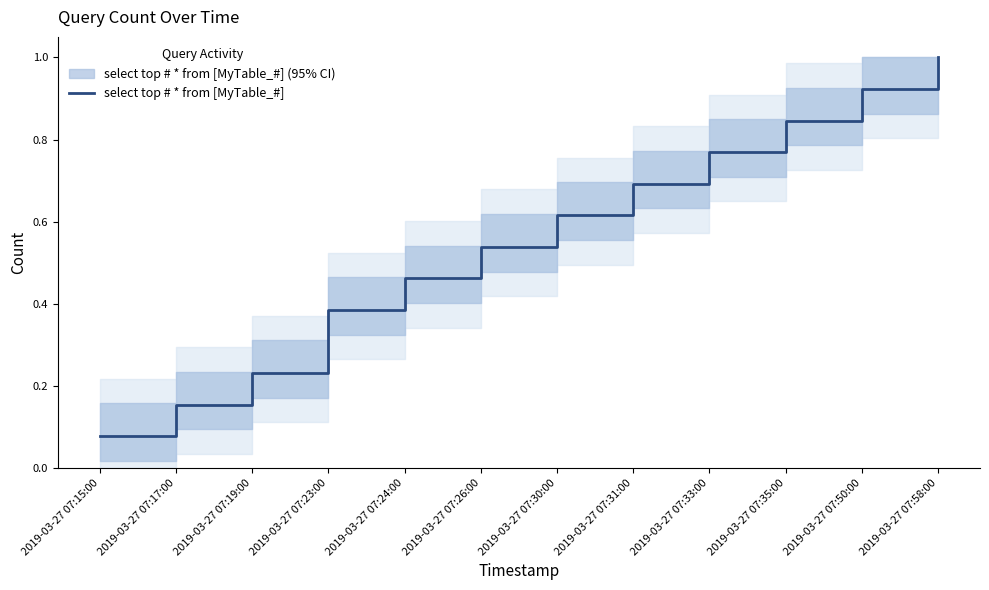

What is the approximate value at 2019-03-27 07:24:00?

0.5